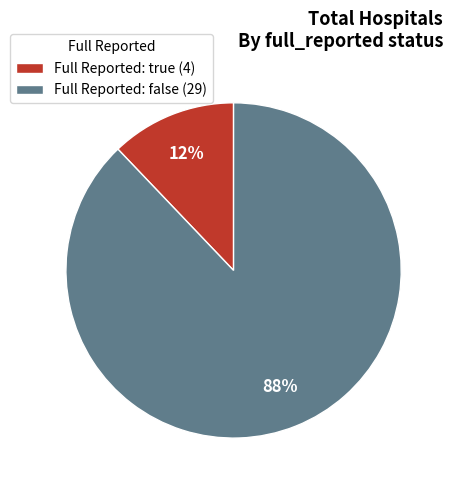

Do Full Reported: true (4) and Full Reported: false (29) together represent more than half of the pie?

Yes